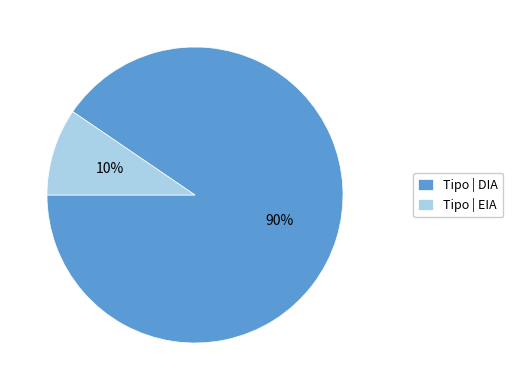

Does Tipo | EIA account for over 50% of the chart?

No